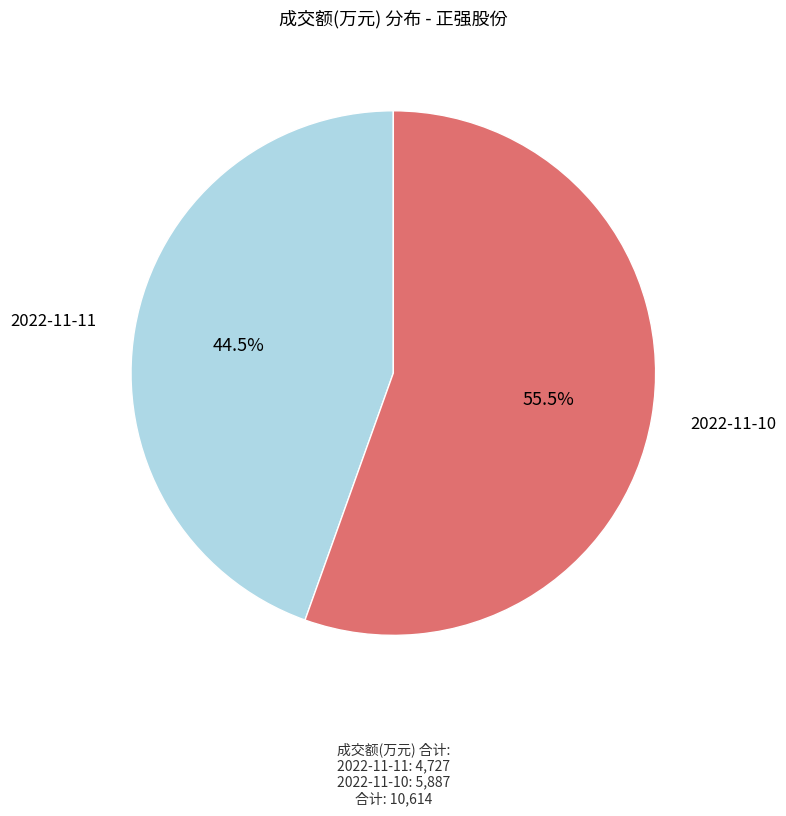

Is it true that 2022-11-10 is 46% of the pie?

False